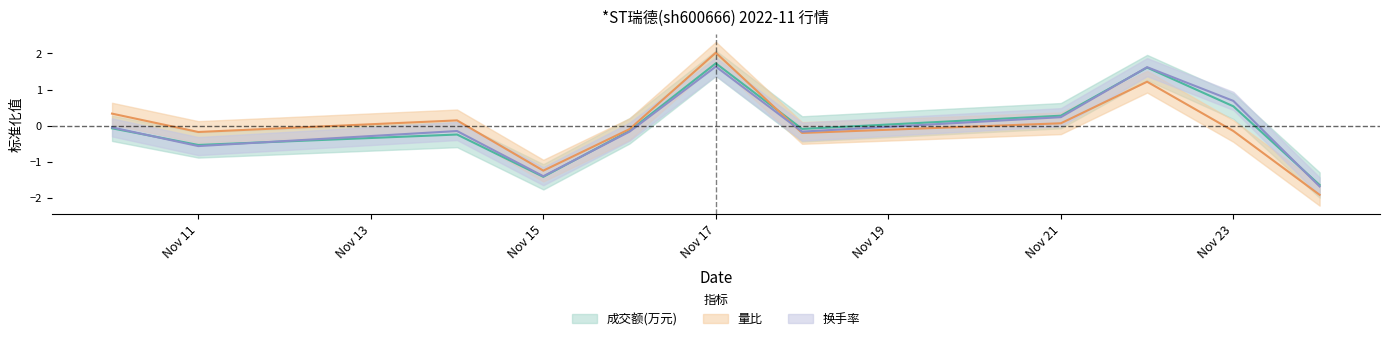

At which category is the sum across all series the highest?

Nov 17